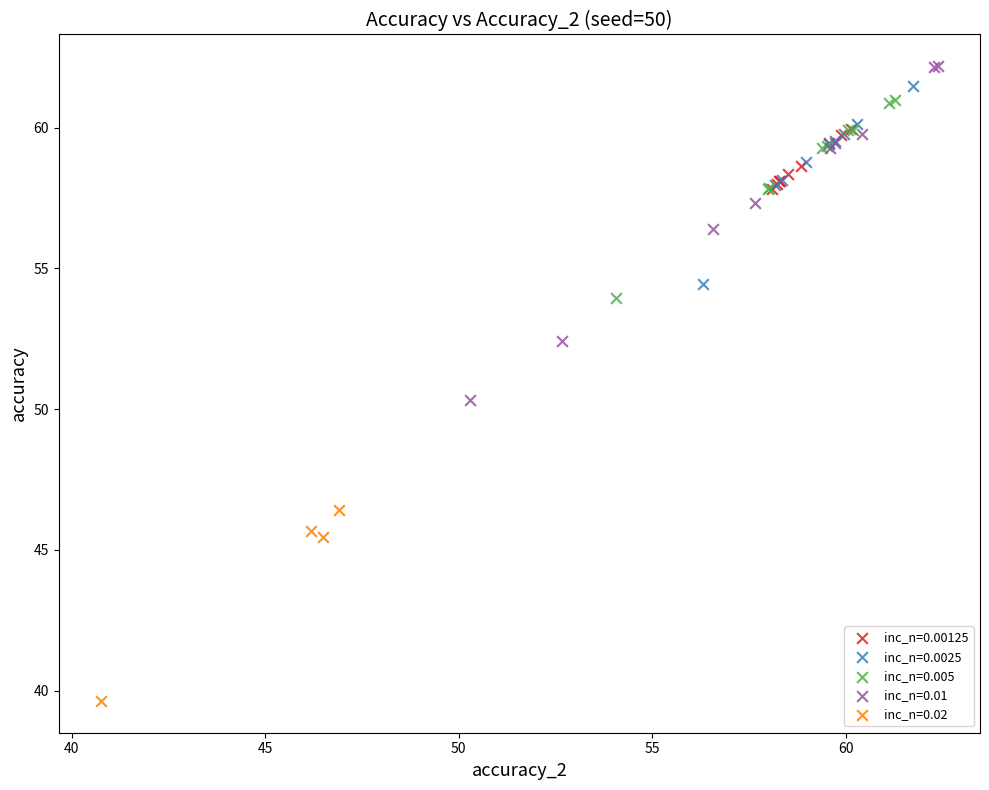

Which series has the largest Y range (max minus min)?

inc_n=0.01